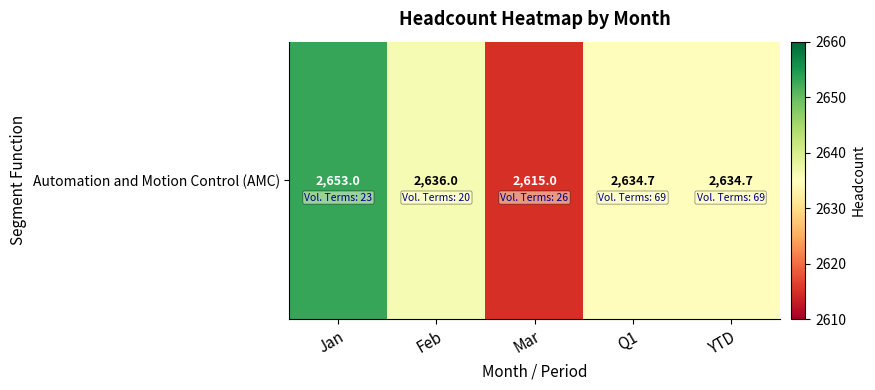

The chart shows a value of 906.8 at YTD. True or false?

False